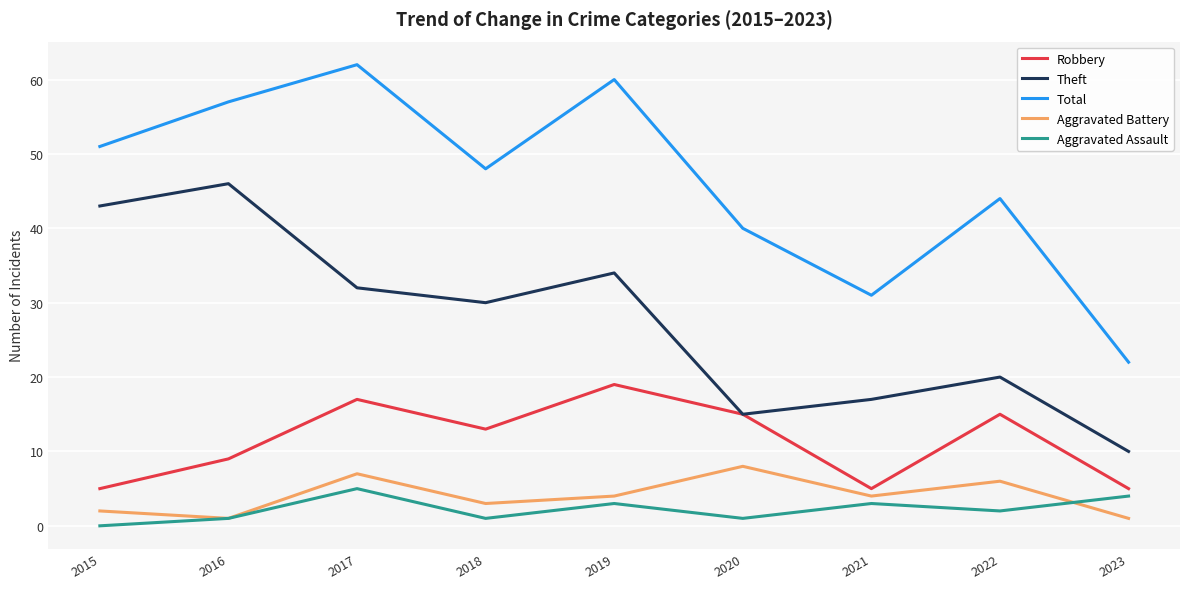

Which category has the highest value across all series?

2017